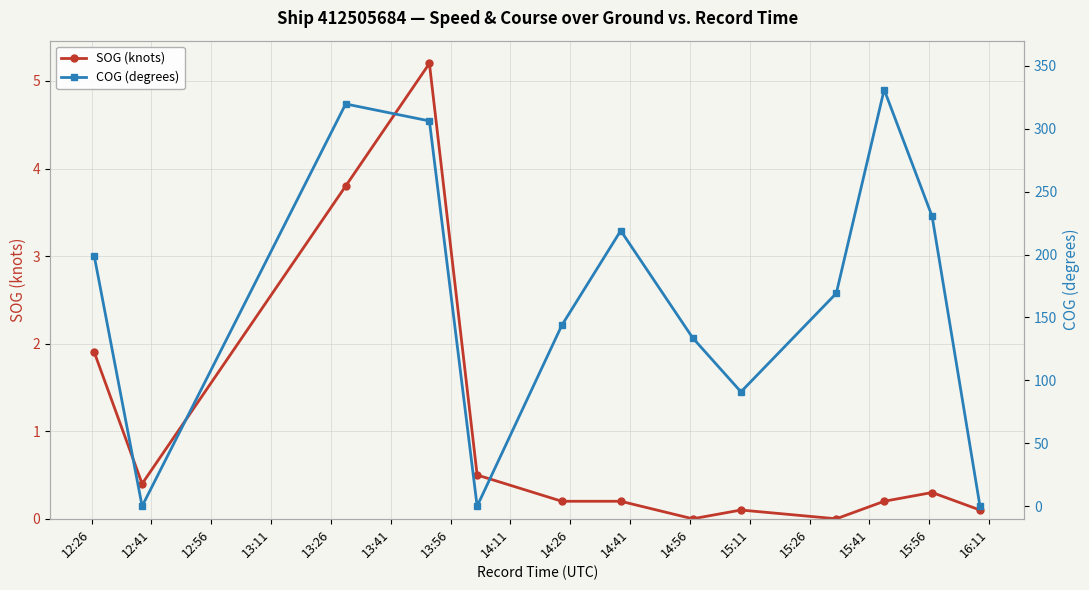

What is the difference between the maximum and minimum values in the SOG (knots) series?

5.2